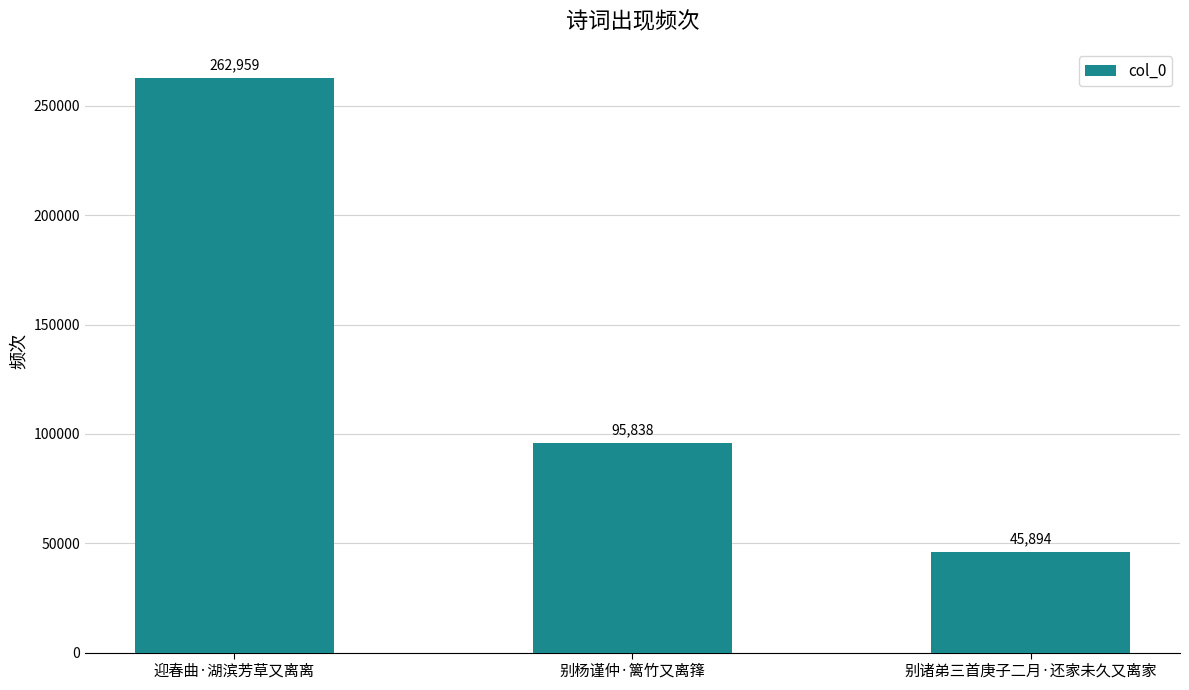

How many values are between 45894 and 262959?

3